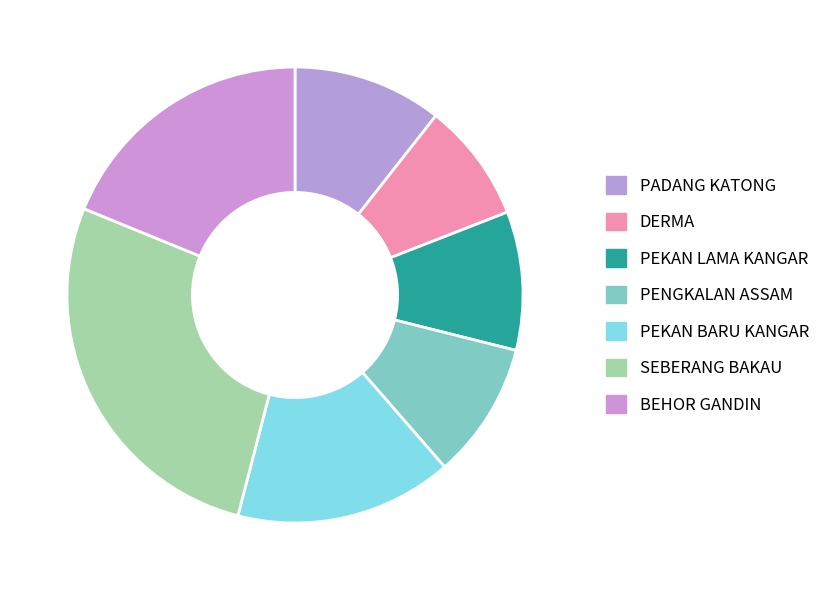

To the nearest percent, what is the difference between the largest and smallest slice percentages?

19%